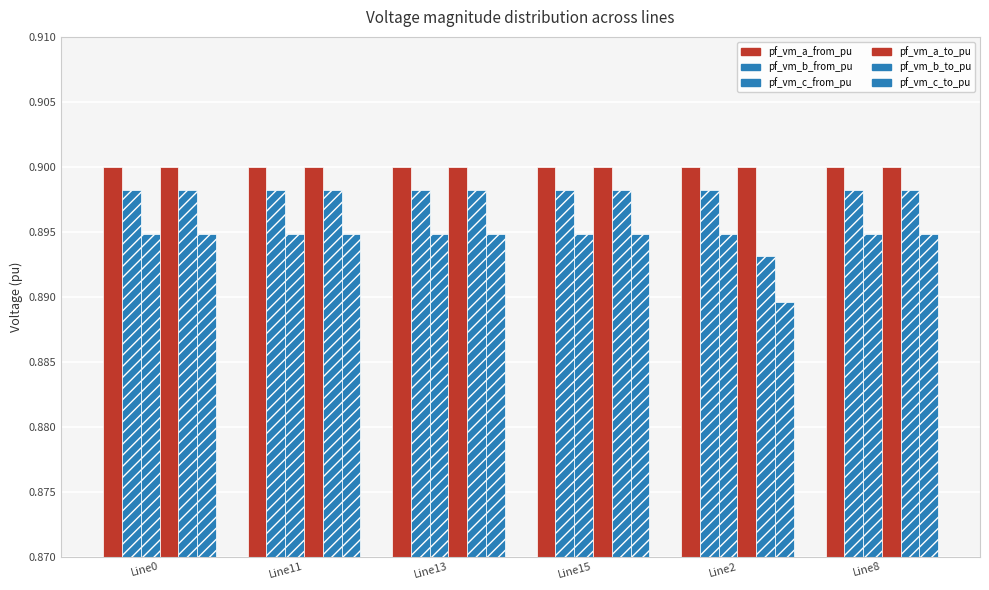

Which category has the lowest value across all series?

Line2